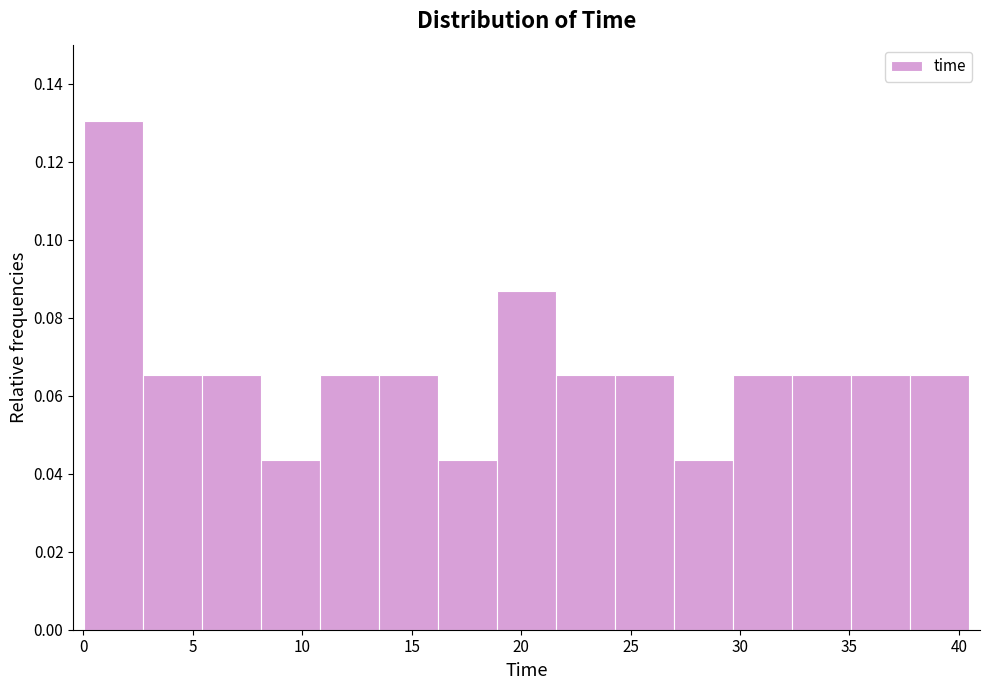

Reading left to right, transcribe this chart: for each bar, give the range it covers on the x-axis and its height. Neither the bar edges nor the heights are printed on the chart, so give them approximately, as read against the axes.

0.0 to 2.5: 0.130
2.5 to 5.5: 0.066
5.5 to 8.0: 0.066
8.0 to 11.0: 0.044
11.0 to 13.5: 0.066
13.5 to 16.0: 0.066
16.0 to 19.0: 0.044
19.0 to 21.5: 0.086
21.5 to 24.5: 0.066
24.5 to 27.0: 0.066
27.0 to 29.5: 0.044
29.5 to 32.5: 0.066
32.5 to 35.0: 0.066
35.0 to 38.0: 0.066
38.0 to 40.5: 0.066